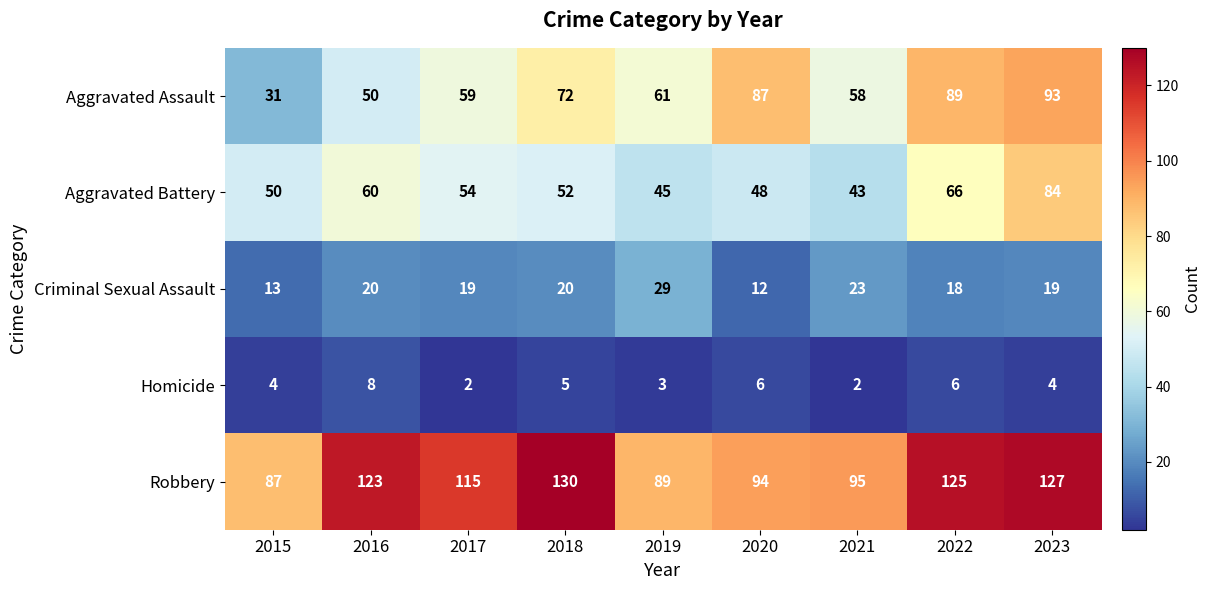

What is the difference between the Aggravated Battery values at 2018 and 2016?

8